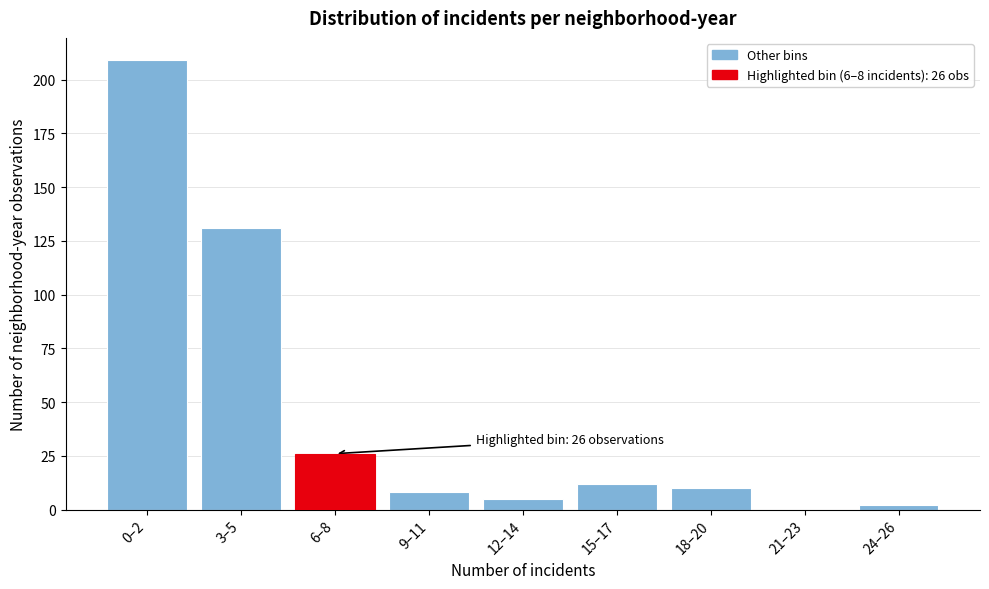

Reading left to right, list all the values displayed in this chart.

0–2=209	3–5=131	6–8=26	9–11=8	12–14=5	15–17=12	18–20=10	21–23=0	24–26=2